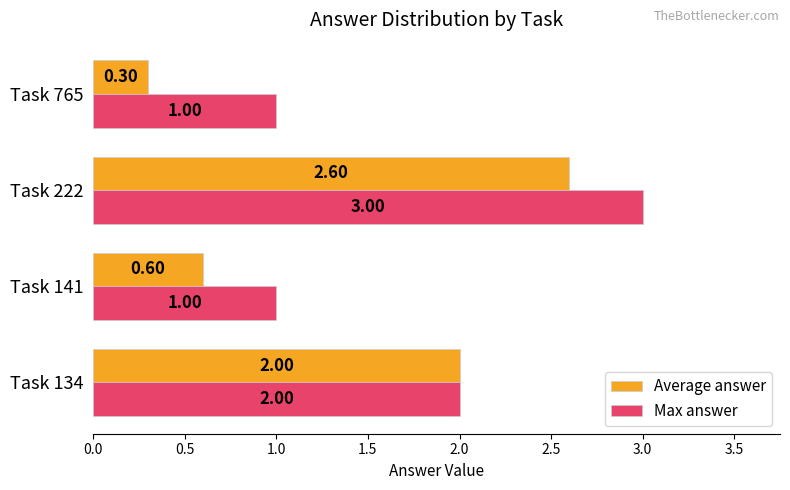

How many values in the Max answer series are below 2?

2